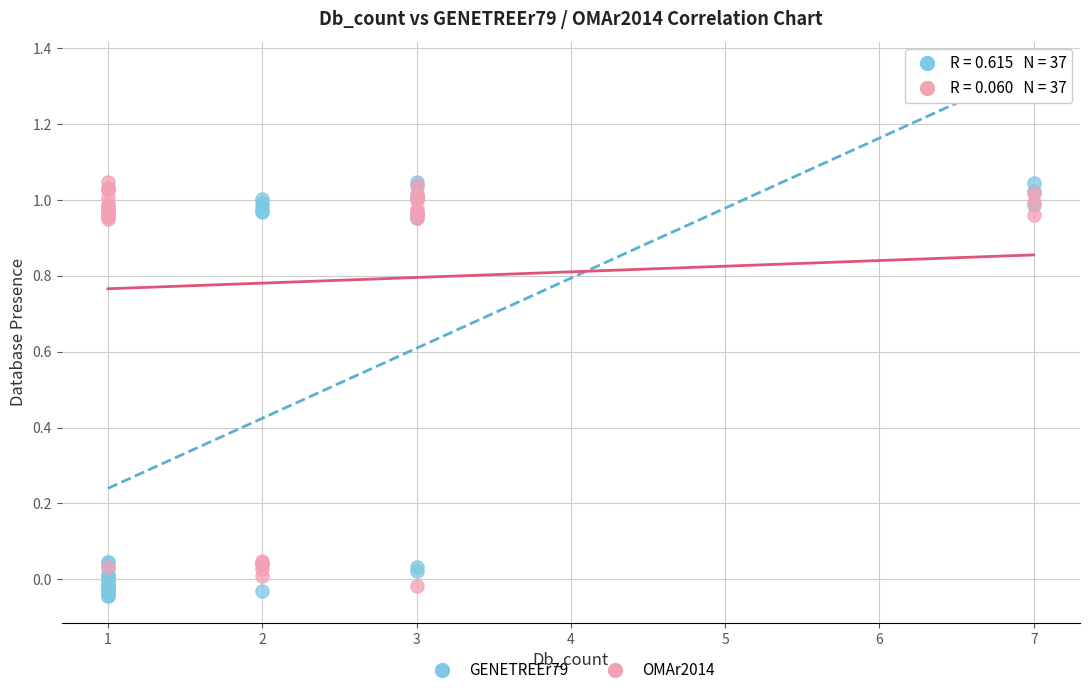

Which series contains the lowest Y value?

GENETREEr79